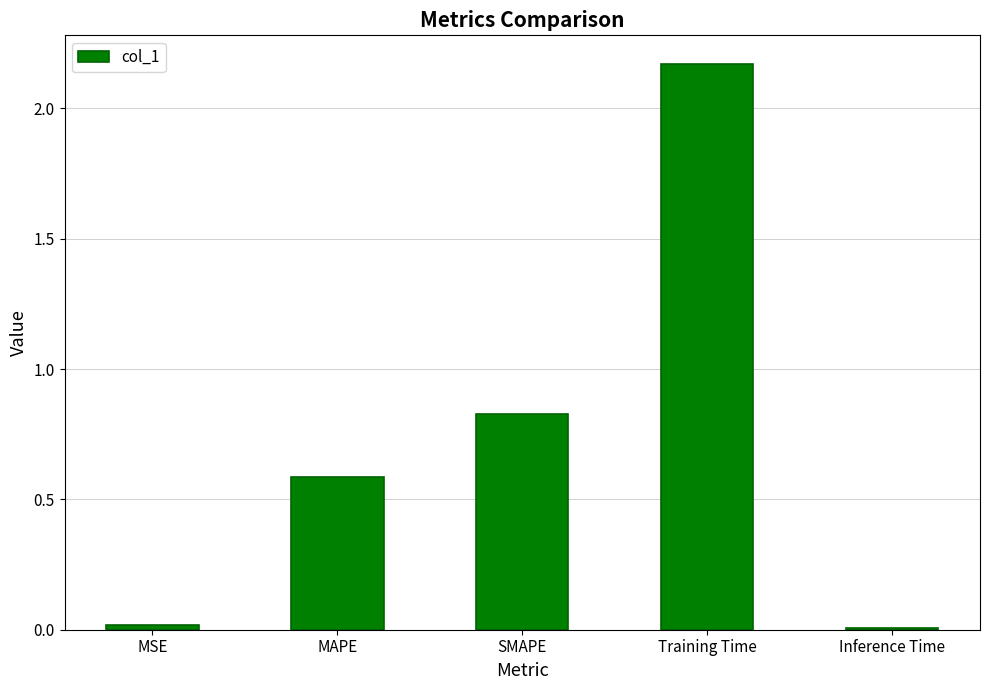

Between MSE and MAPE, which is larger?

MAPE